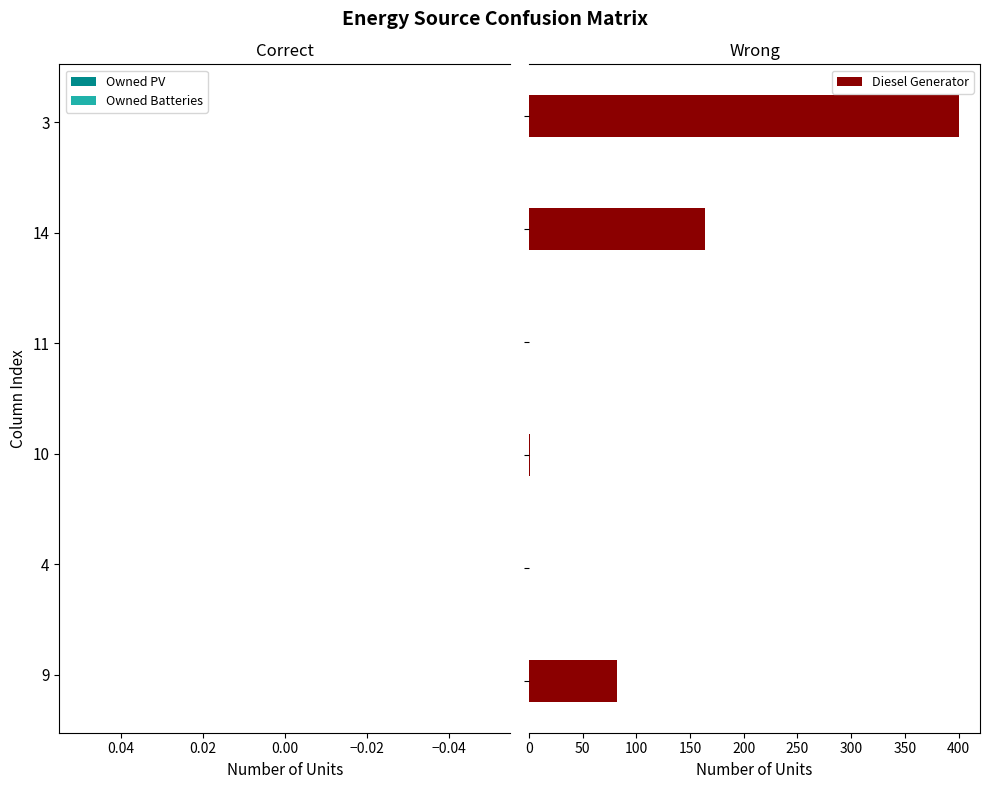

What is the maximum value shown in the chart?

400